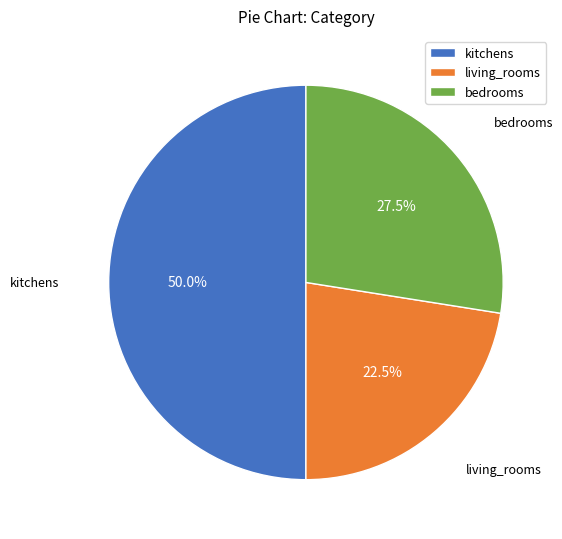

What percentage is NOT represented by kitchens?

50.0%